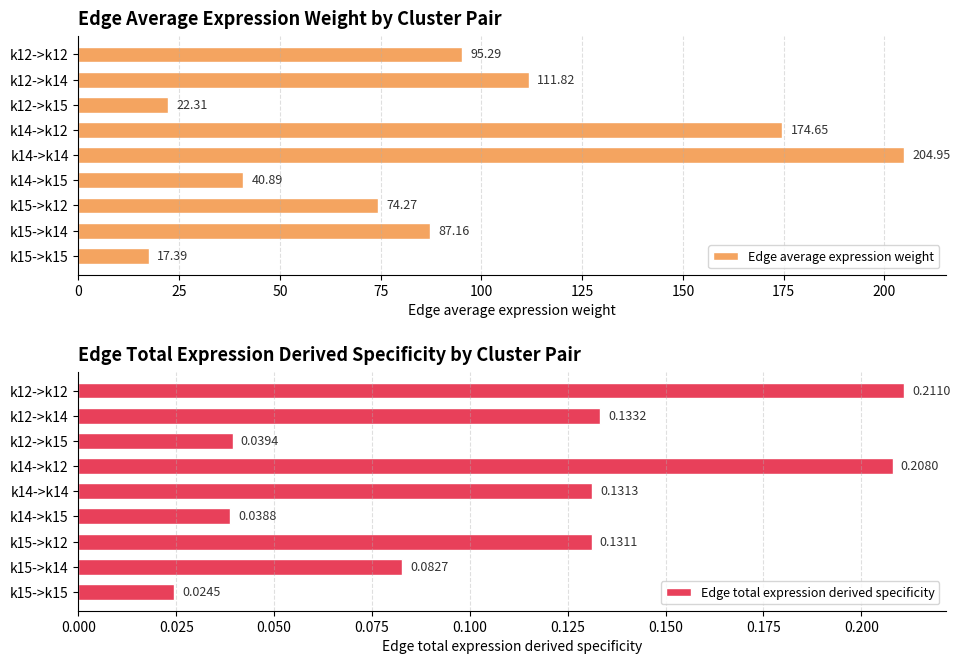

Rank the categories by Edge average expression weight value from lowest to highest.

k15->k15, k12->k15, k14->k15, k15->k12, k15->k14, k12->k12, k12->k14, k14->k12, k14->k14